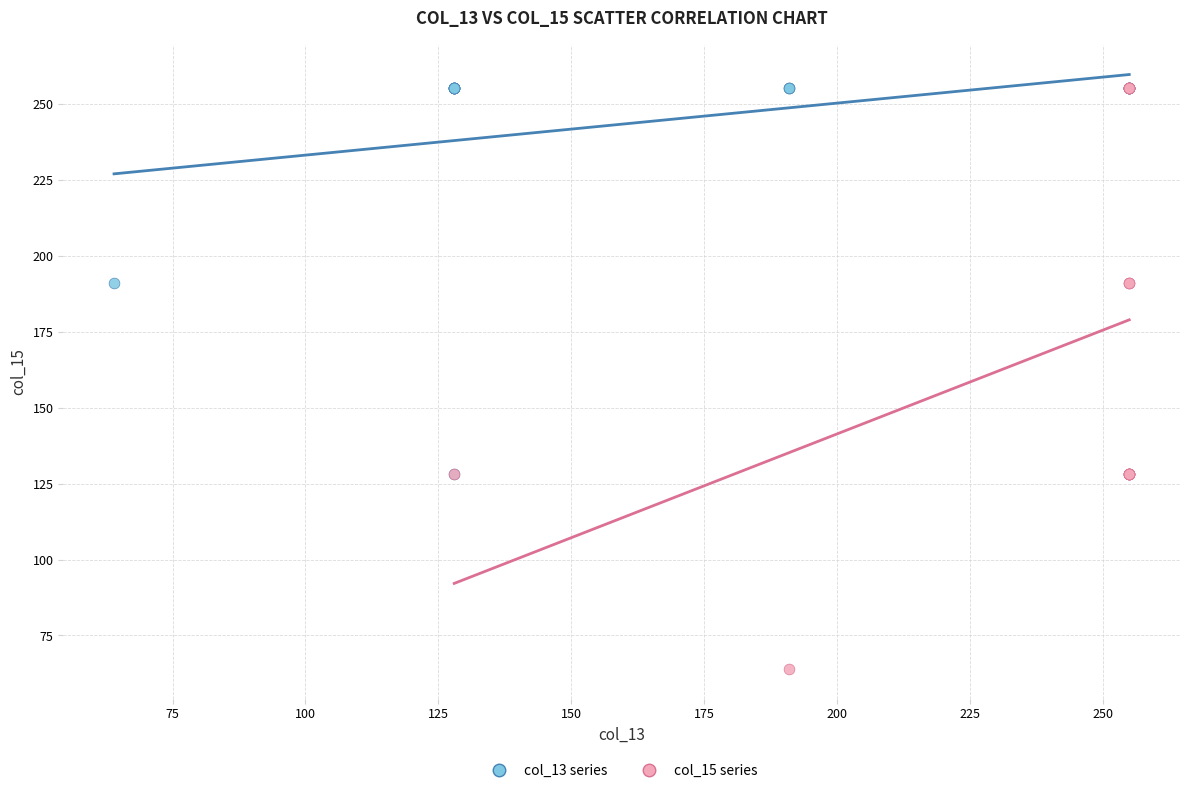

Which series reaches the minimum Y coordinate?

col_15 series